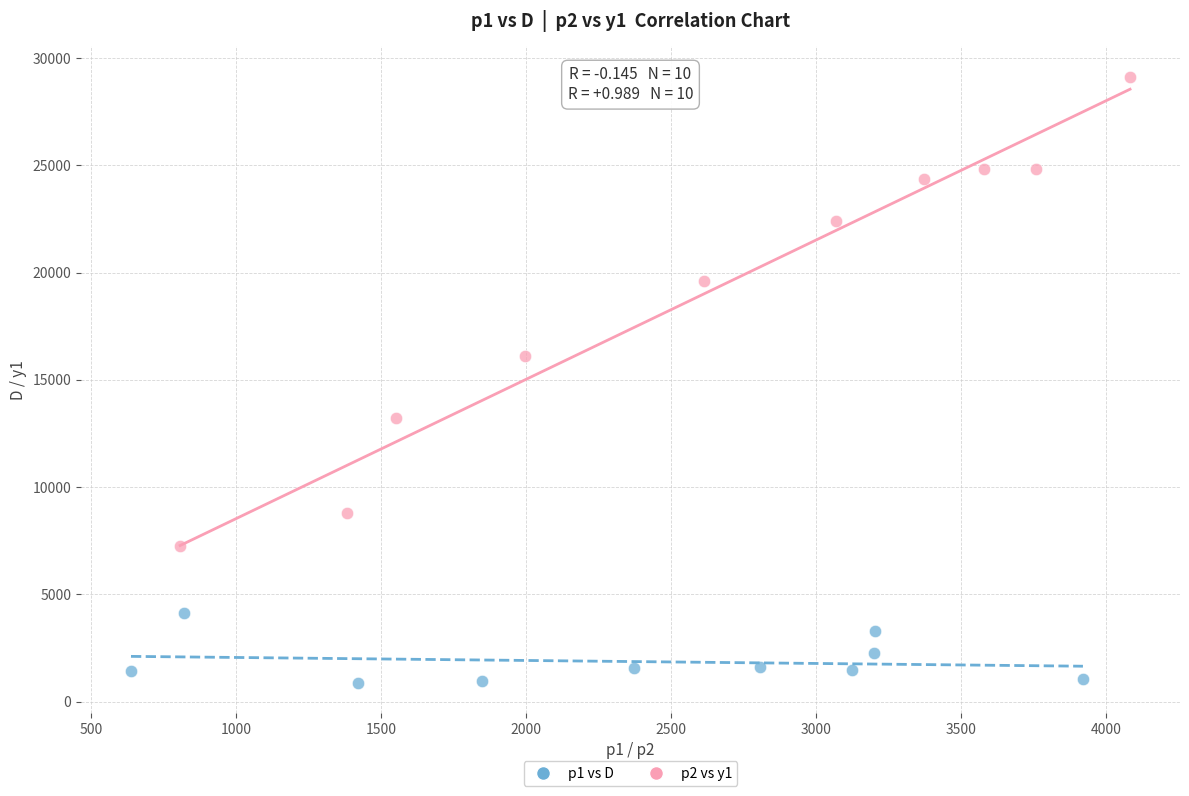

Which series reaches the minimum Y coordinate?

p1 vs D